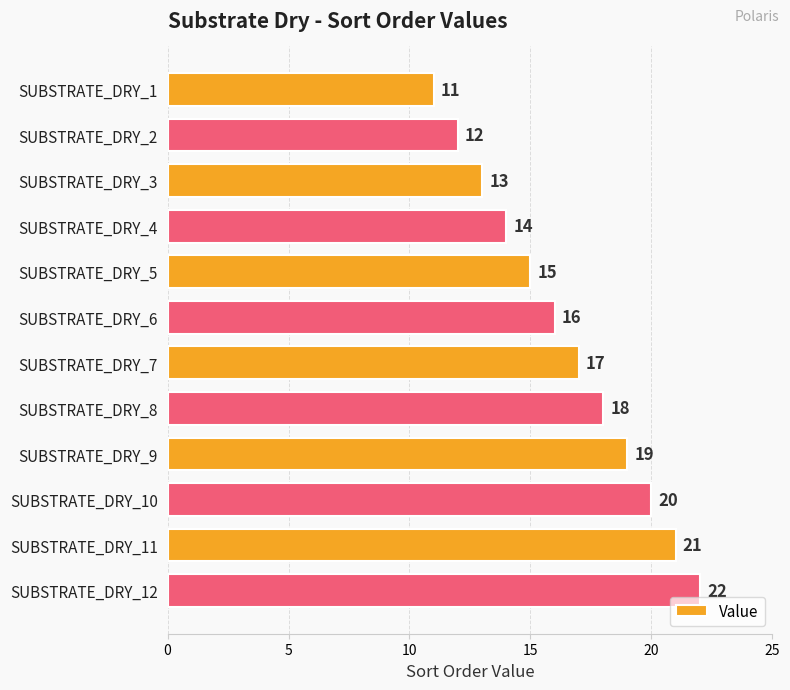

Read the value at SUBSTRATE_DRY_7, to the nearest 10.

20